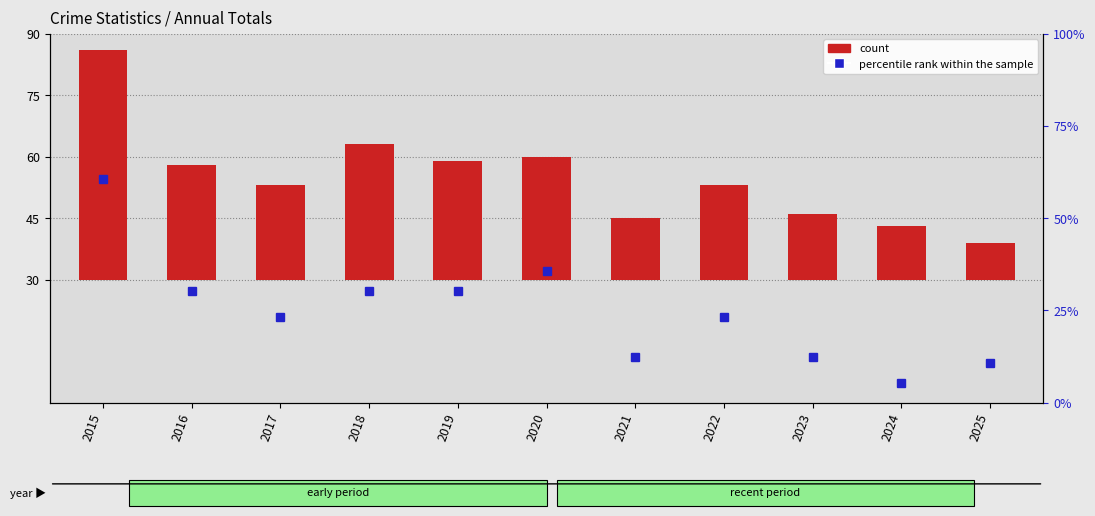

What is the difference between the second highest and minimum values in the count (Total) series?

24.0